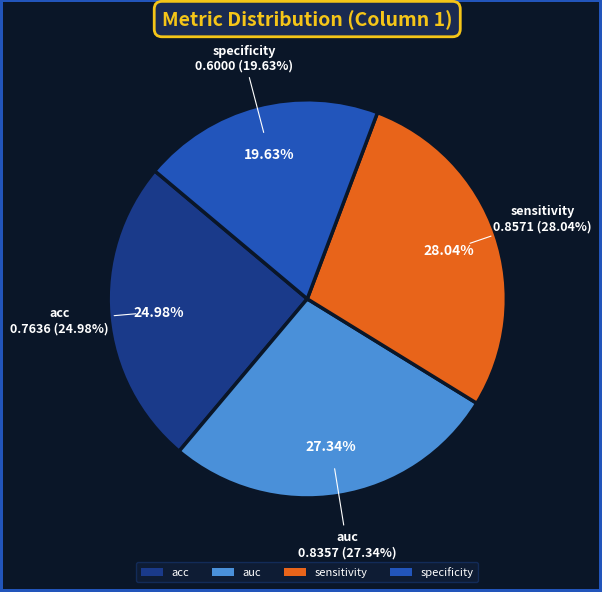

Which category has the biggest portion of the pie?

sensitivity